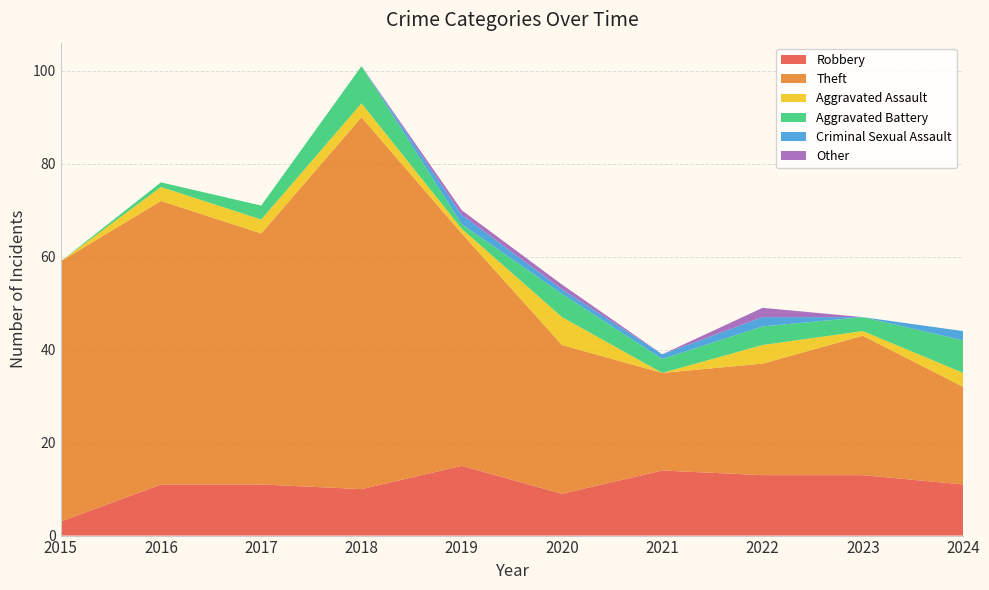

Reading left to right, list all the values displayed in this chart.

Robbery: 2015=3	2016=11	2017=11	2018=10	2019=15	2020=9	2021=14	2022=13	2023=13	2024=11
Theft: 2015=56	2016=61	2017=54	2018=80	2019=50	2020=32	2021=21	2022=24	2023=30	2024=21
Aggravated Assault: 2015=0	2016=3	2017=3	2018=3	2019=1	2020=6	2021=0	2022=4	2023=1	2024=3
Aggravated Battery: 2015=0	2016=1	2017=3	2018=8	2019=1	2020=5	2021=3	2022=4	2023=3	2024=7
Criminal Sexual Assault: 2015=0	2016=0	2017=0	2018=0	2019=2	2020=1	2021=1	2022=2	2023=0	2024=2
Other: 2015=0	2016=0	2017=0	2018=0	2019=1	2020=1	2021=0	2022=2	2023=0	2024=0